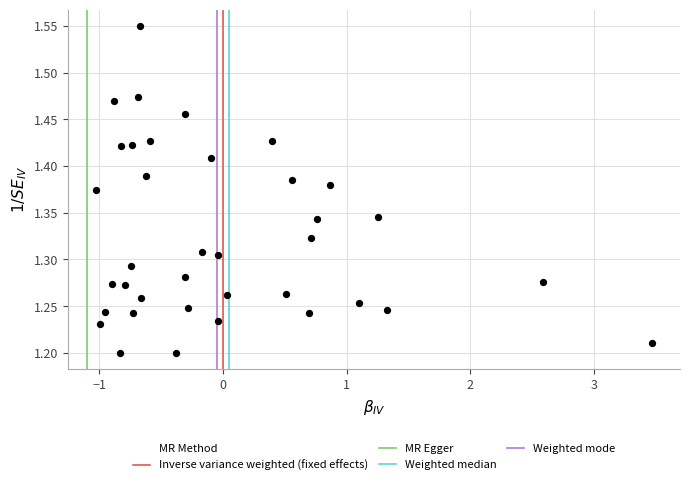

What is the range of X values (max minus min)?

4.5